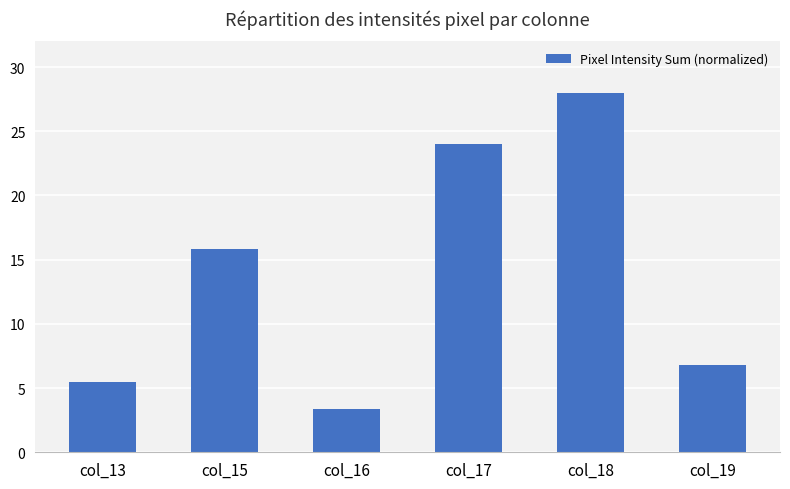

Reading left to right, extract all data points from this chart.

col_13=5.5	col_15=15.8	col_16=3.3	col_17=24.0	col_18=28.0	col_19=6.8